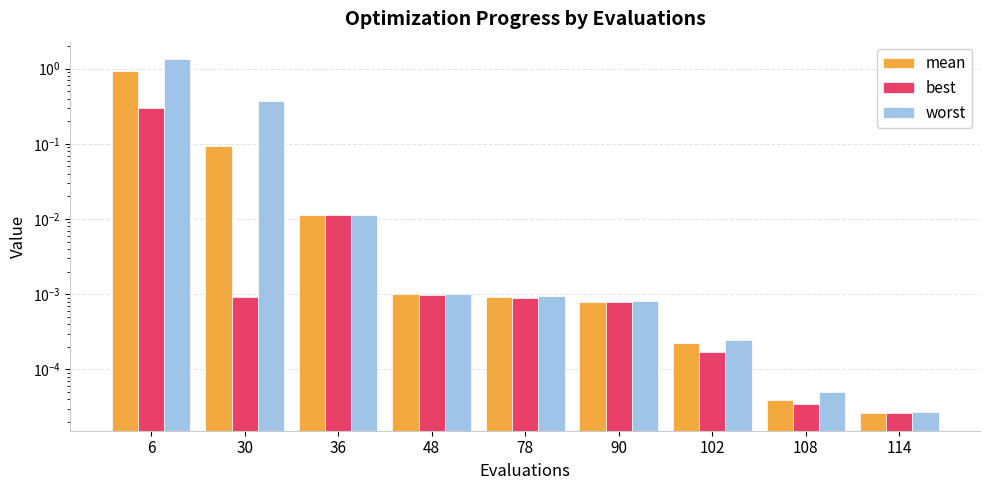

At which category is the sum across all series the highest?

6